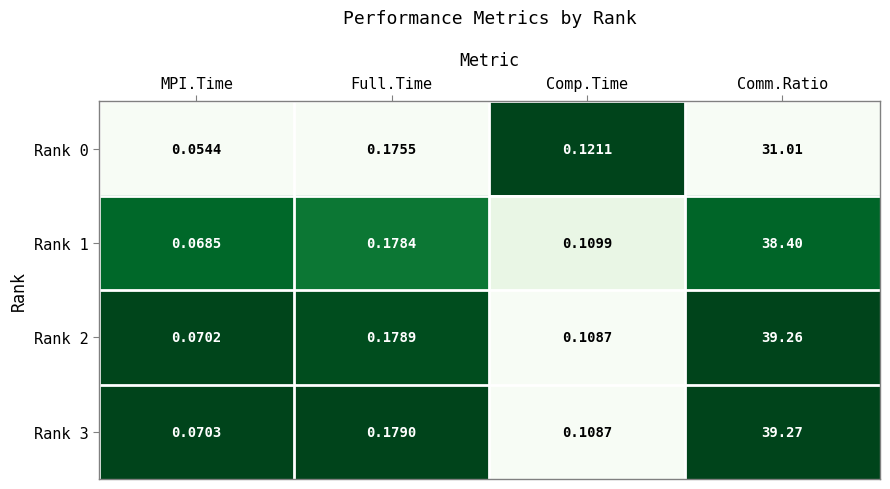

What is the total value across all series at Comp.Time?

0.4